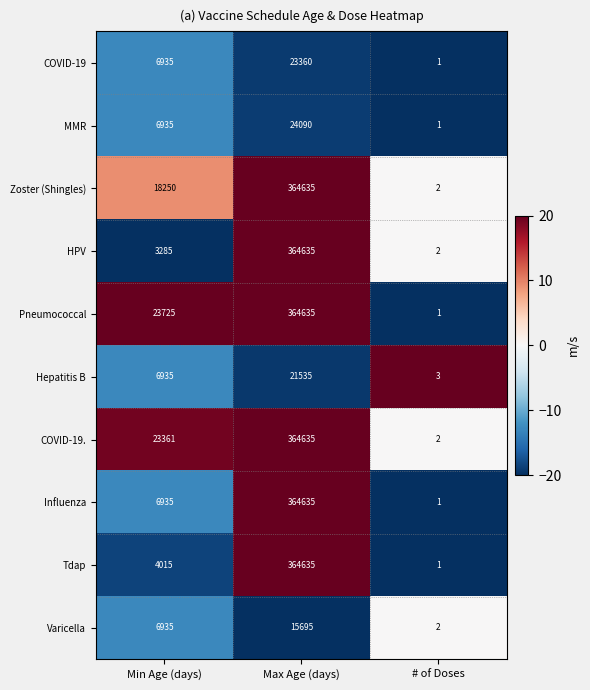

Where is COVID-19. nearest to the value 182318?

Min Age (days)